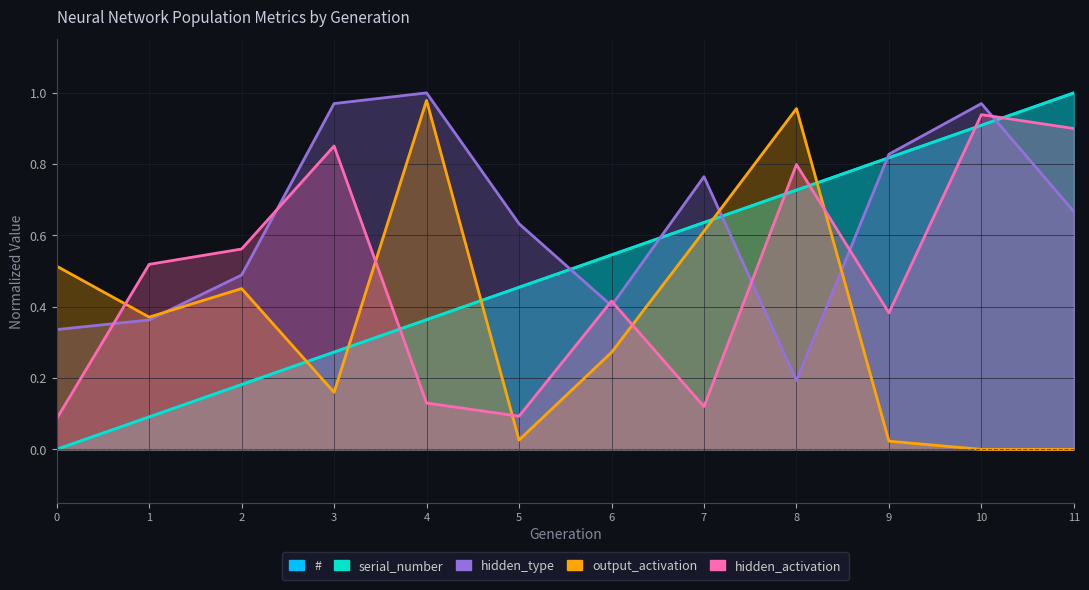

What is the spread (max minus min) of values at 3?

0.8